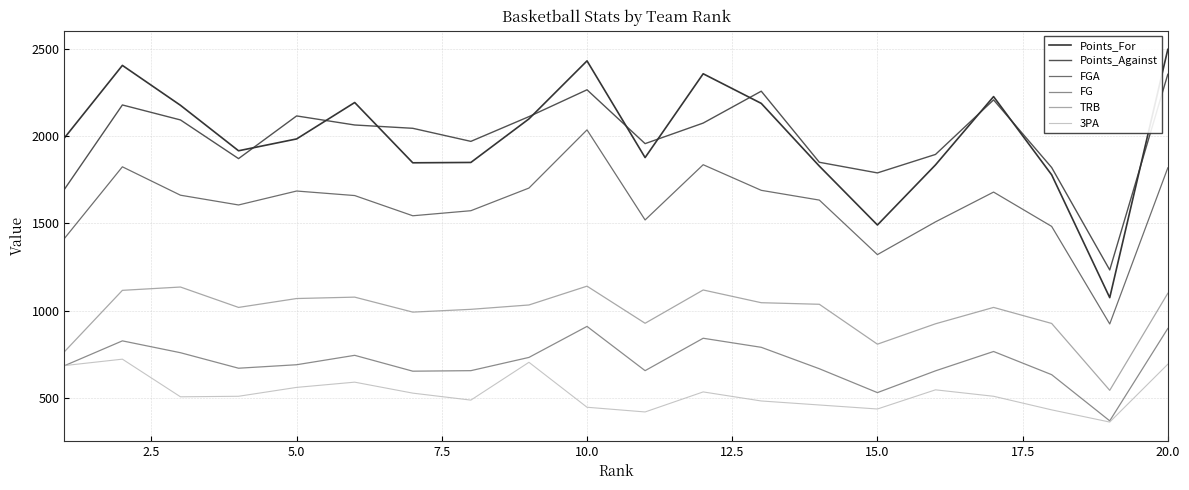

What is the highest value of the 3PA series?

721